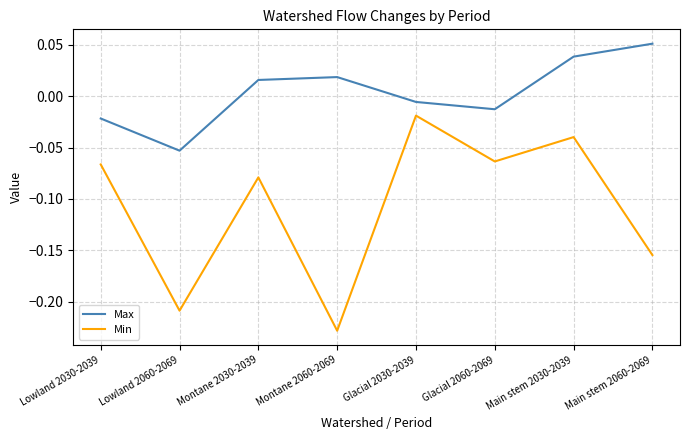

The value of Min at Lowland 2060-2069 is -0.4. True or false?

False